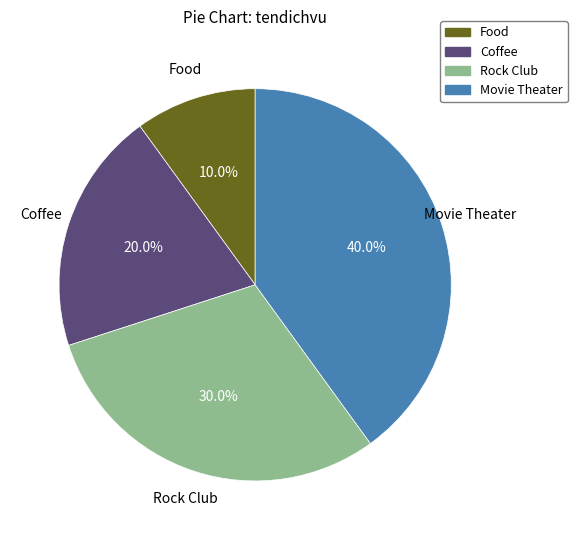

Which slice is the smallest?

Food